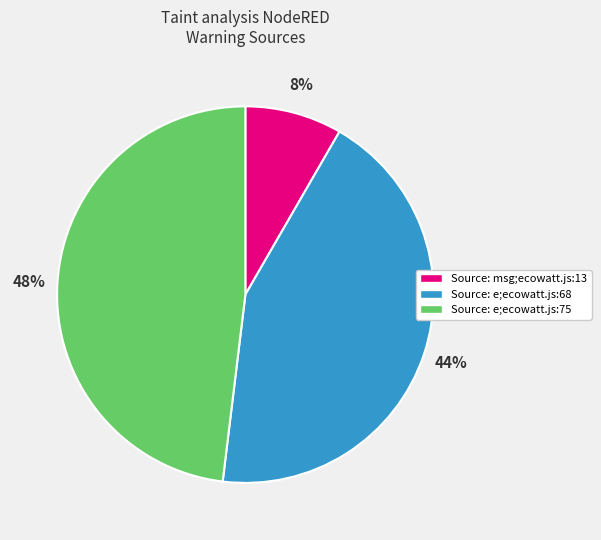

Does Source: e;ecowatt.js:75 represent more than half of the total?

No